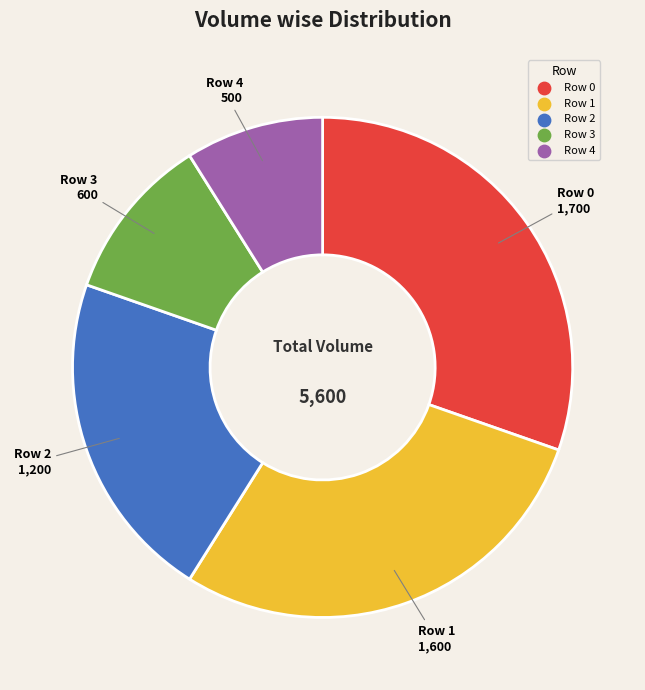

How many slices are in this pie chart?

5